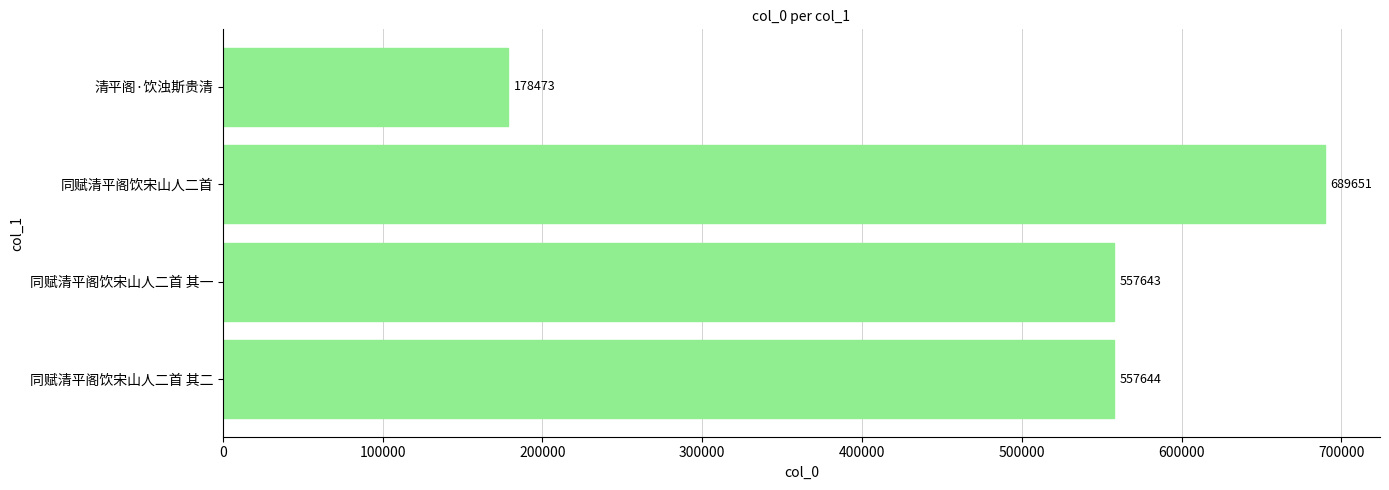

What is the sum of all values?

1983411